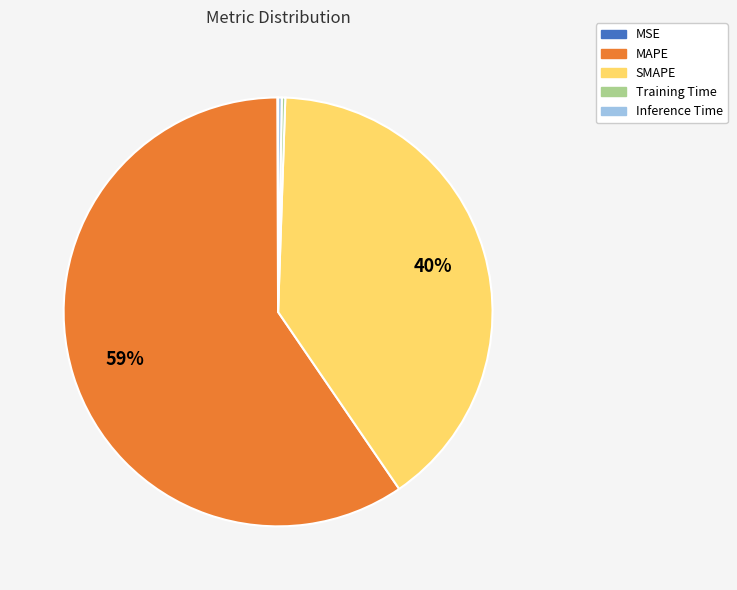

Between MAPE and Inference Time, which is larger?

MAPE